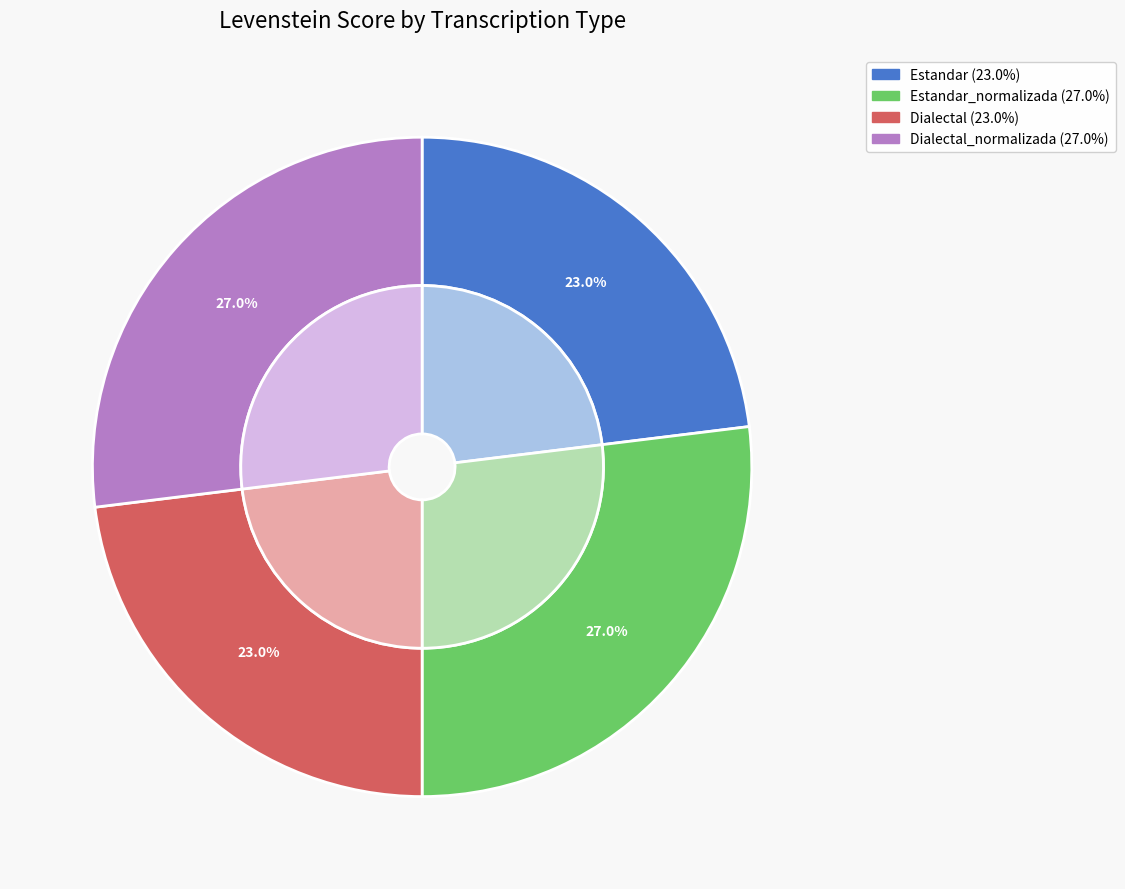

Between Estandar_normalizada and Dialectal, which is larger?

Estandar_normalizada